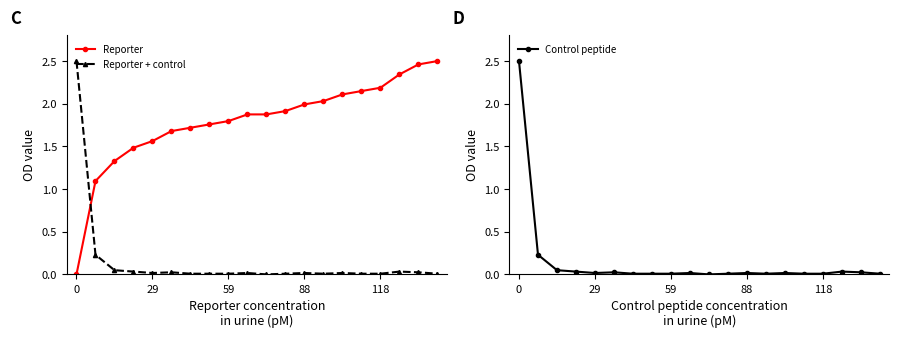

How many interior local valleys does the Reporter + control series have?

3